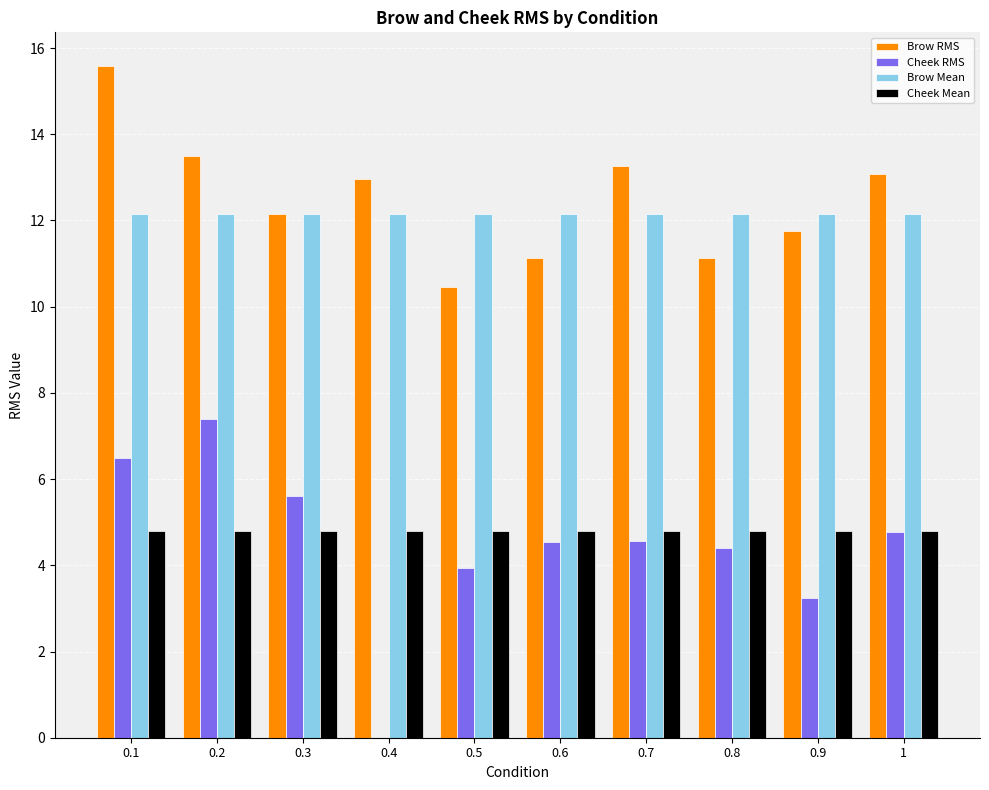

The value of Brow Mean at 0.4 is 12.2. True or false?

True